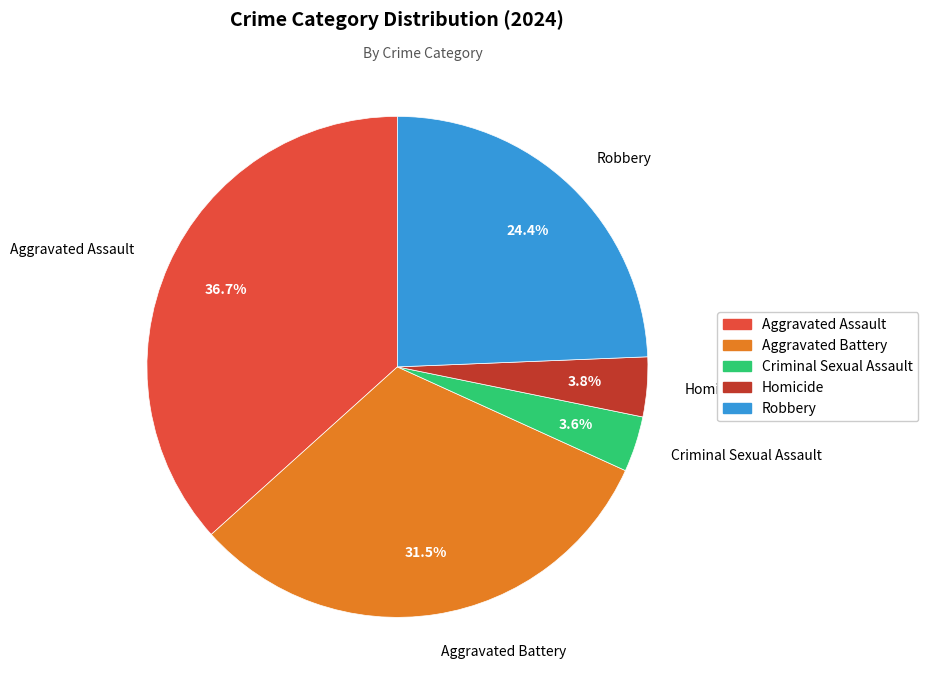

Between Criminal Sexual Assault and Aggravated Assault, which is larger?

Aggravated Assault